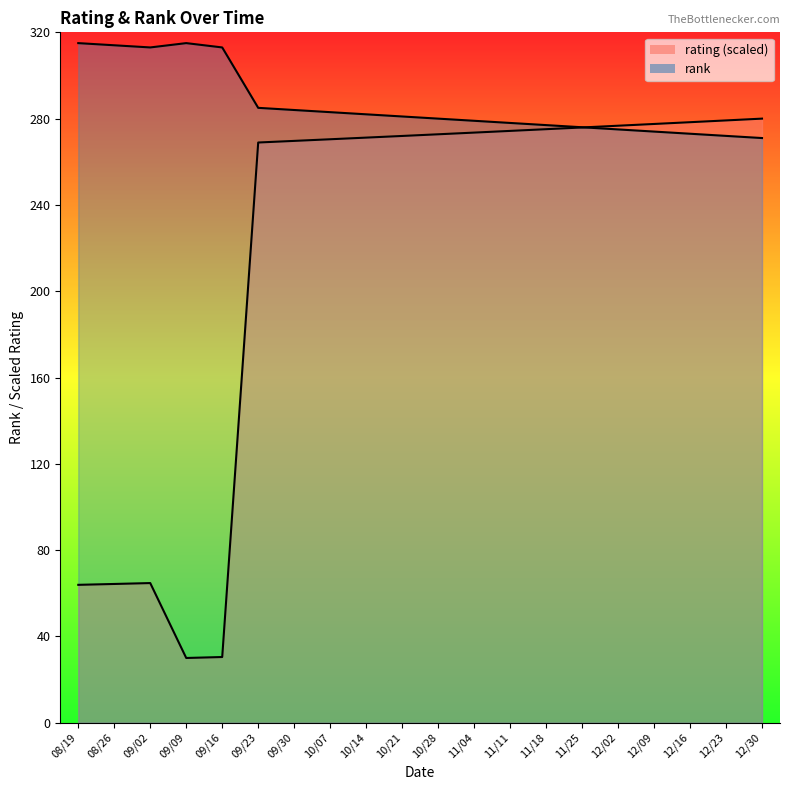

Reading left to right, list all the values displayed in this chart.

rating: 63.9	64.3	64.7	30.0	30.4	268.9	269.7	270.4	271.2	272.0	272.7	273.5	274.3	275.1	275.9	276.7	277.5	278.3	279.2	280.0
rank: 315.0	314.0	313.0	315.0	313.0	285.0	284.0	283.0	282.0	281.0	280.0	279.0	278.0	277.0	276.0	275.0	274.0	273.0	272.0	271.0